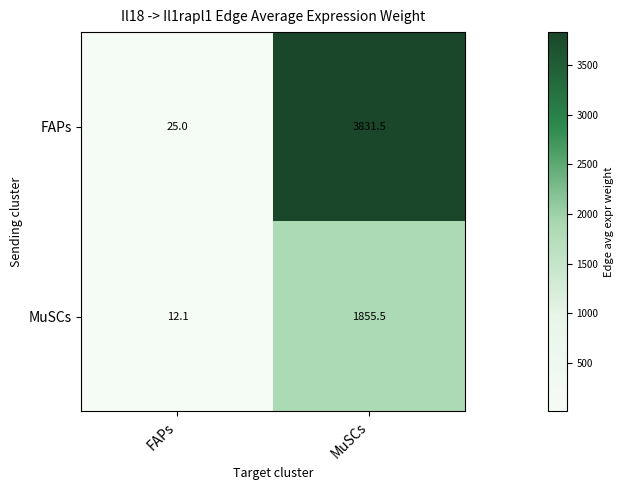

The value of FAPs at FAPs is 25.0. True or false?

True